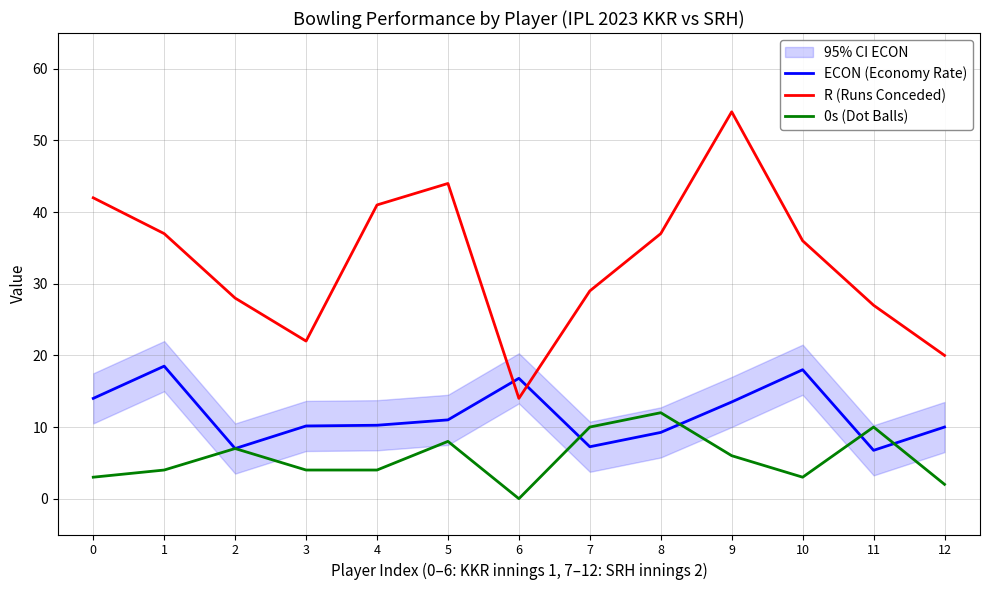

At which category does the chart reach its minimum across all series?

6